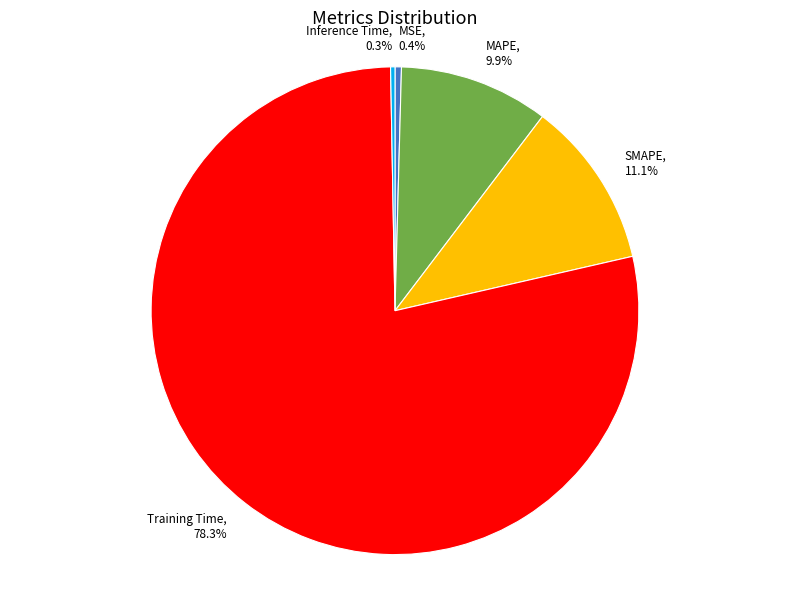

The Training Time slice represents 92% of the pie. True or false?

False